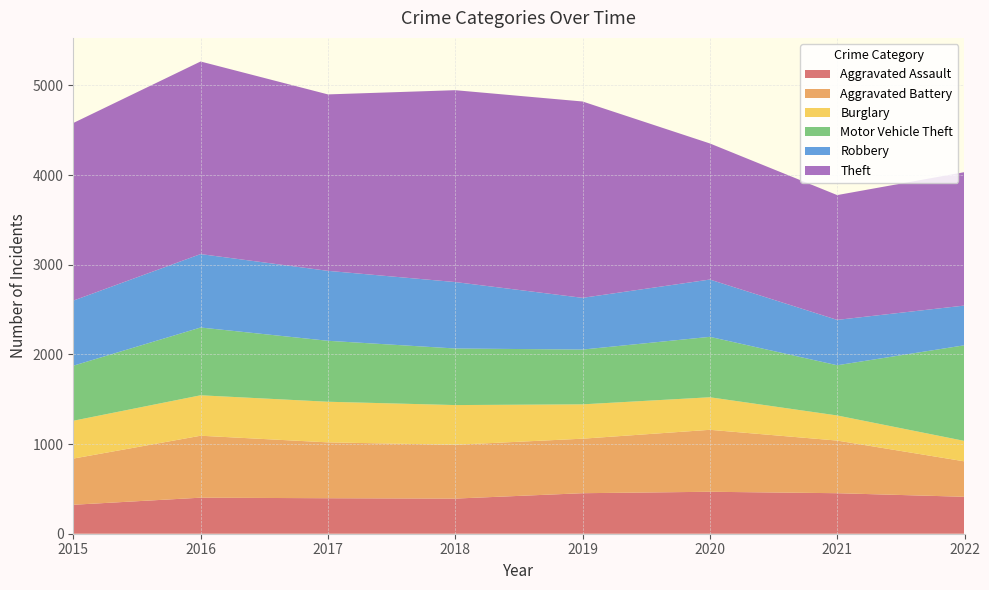

Reading left to right, what are all the values shown in this chart?

Aggravated Assault: 2015=323	2016=402	2017=396	2018=392	2019=452	2020=468	2021=452	2022=412
Aggravated Battery: 2015=515	2016=691	2017=623	2018=600	2019=608	2020=691	2021=587	2022=395
Burglary: 2015=422	2016=451	2017=453	2018=443	2019=383	2020=363	2021=280	2022=228
Motor Vehicle Theft: 2015=614	2016=756	2017=680	2018=631	2019=611	2020=674	2021=560	2022=1067
Robbery: 2015=726	2016=819	2017=780	2018=741	2019=577	2020=639	2021=506	2022=443
Theft: 2015=1981	2016=2148	2017=1968	2018=2140	2019=2190	2020=1518	2021=1392	2022=1488